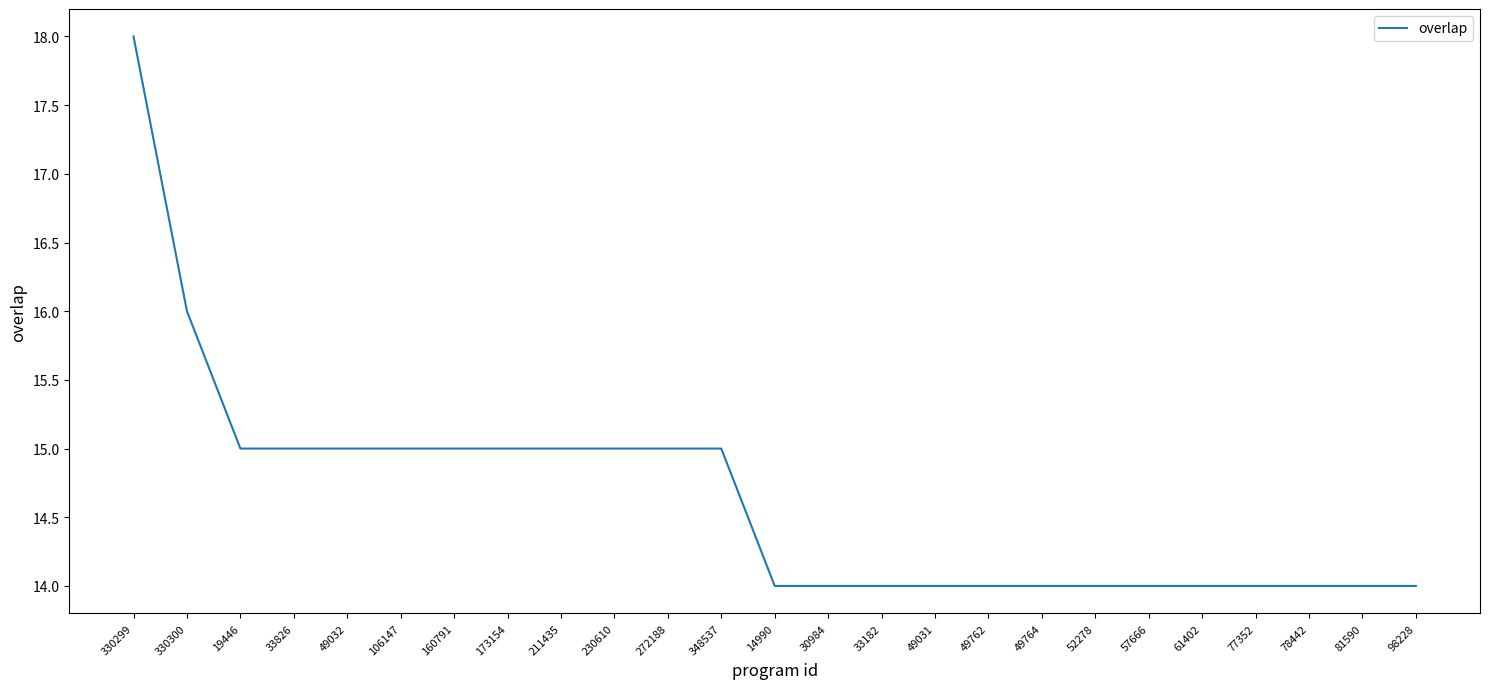

What is the minimum value shown in the chart?

14